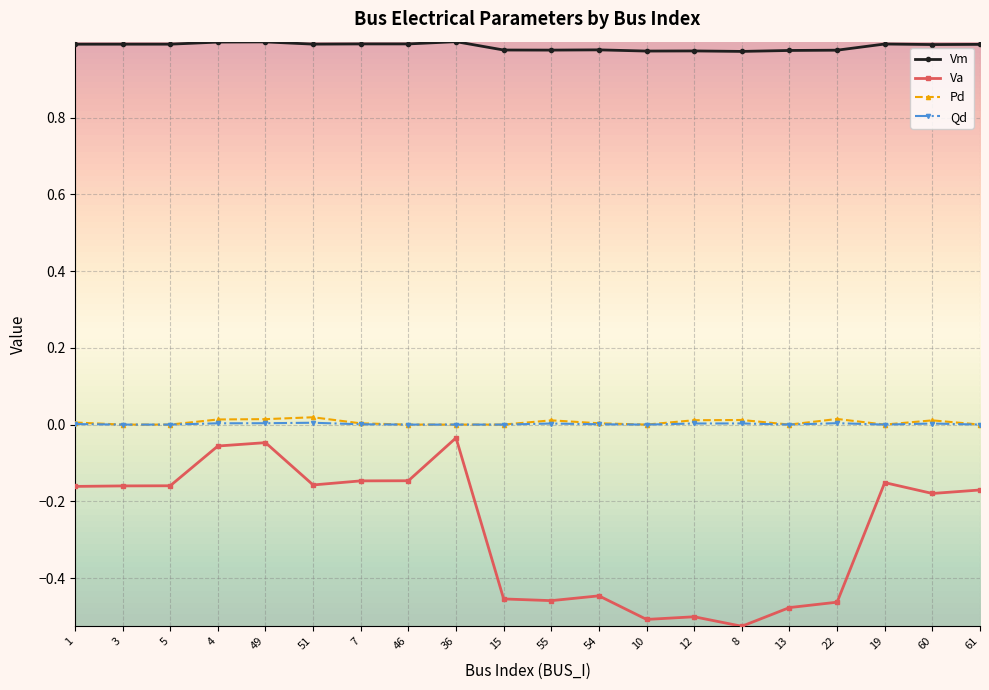

What are all the series names shown in the legend?

Vm, Va, Pd, Qd